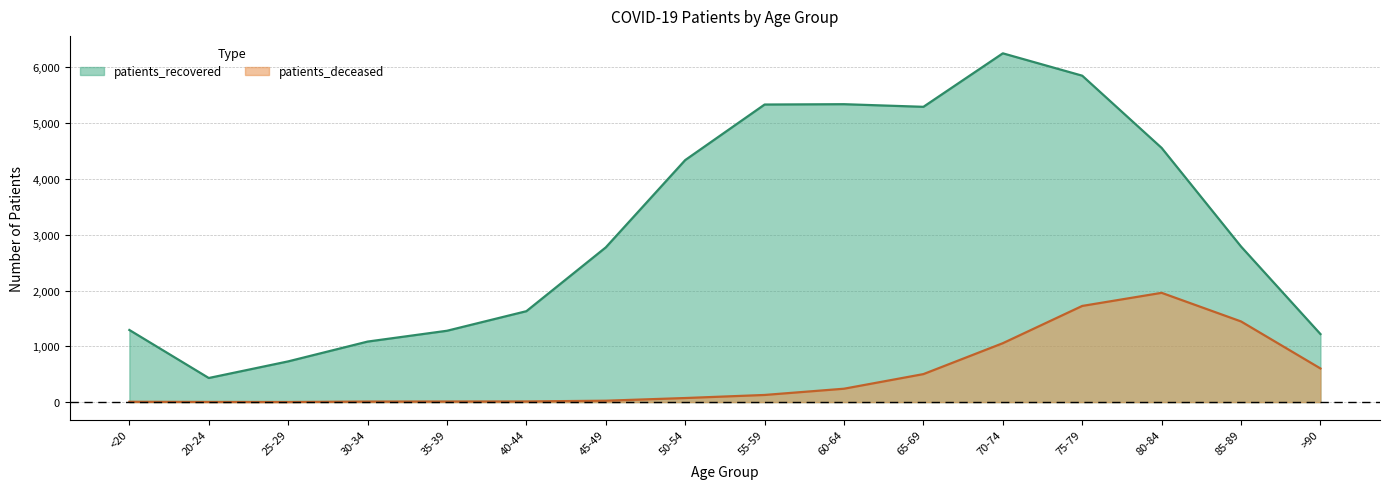

Which series has the largest total across all categories?

patients_recovered